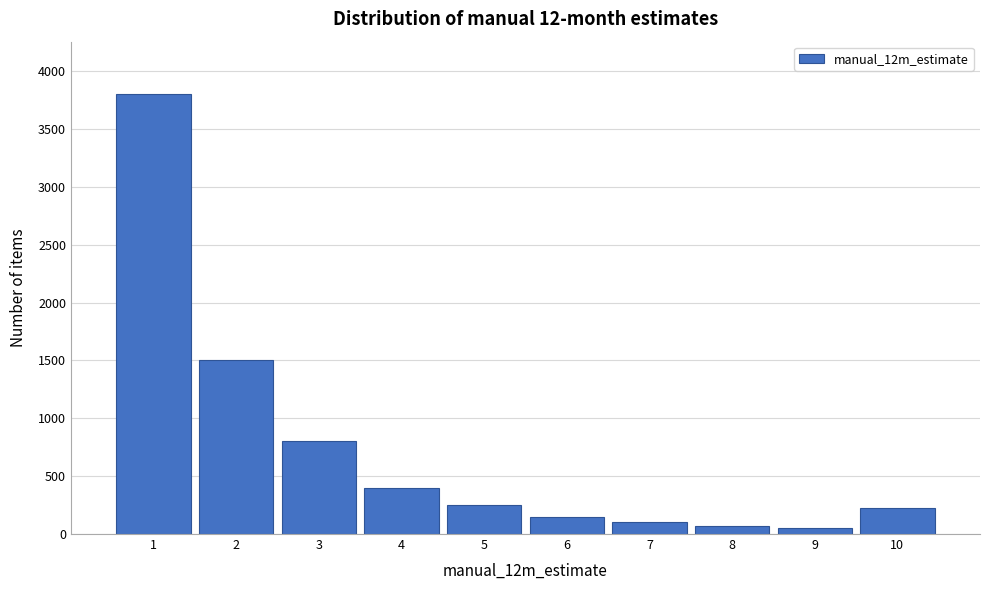

Reading left to right, list all the values displayed in this chart.

3800	1500	800	400	250	150	100	70	50	223